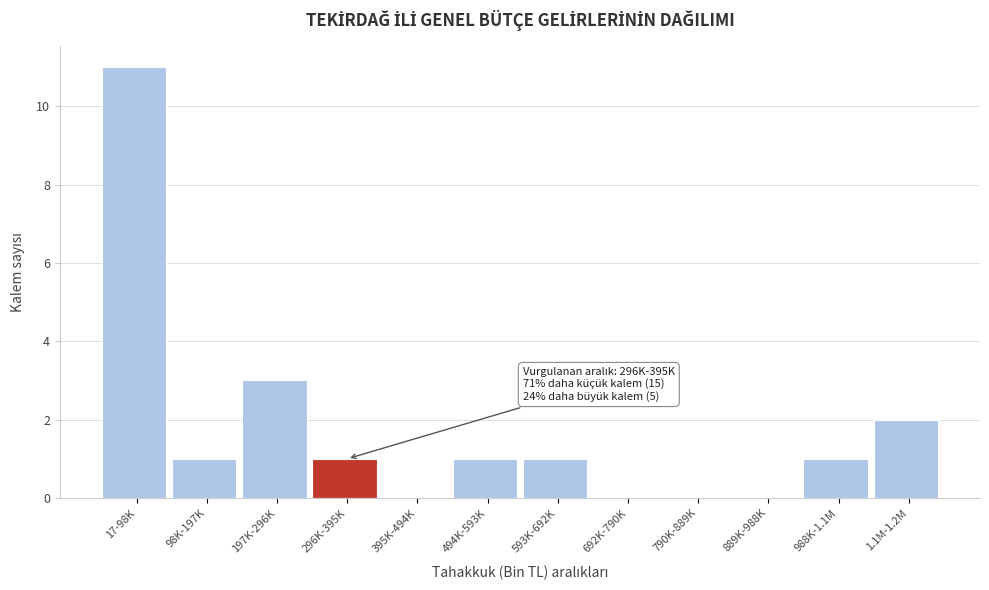

Reading right to left, extract all data points from this chart.

1.1M-1.2M=2	988K-1.1M=1	889K-988K=0	790K-889K=0	692K-790K=0	593K-692K=1	494K-593K=1	395K-494K=0	296K-395K=1	197K-296K=3	98K-197K=1	17-98K=11